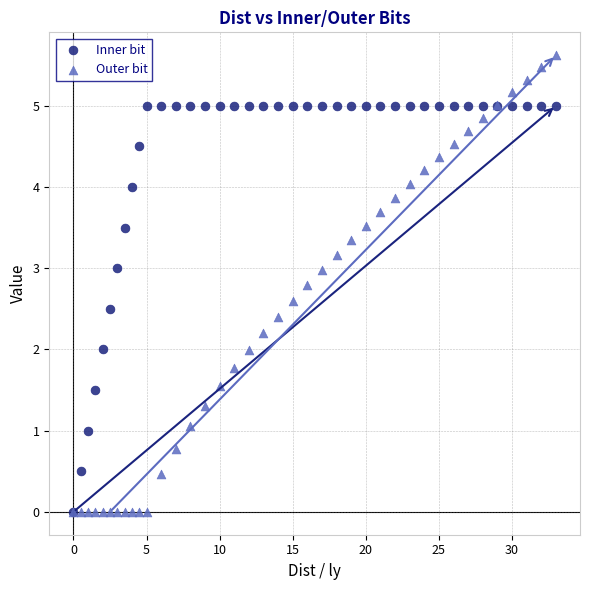

Which series has the widest spread of Y values?

Outer bit